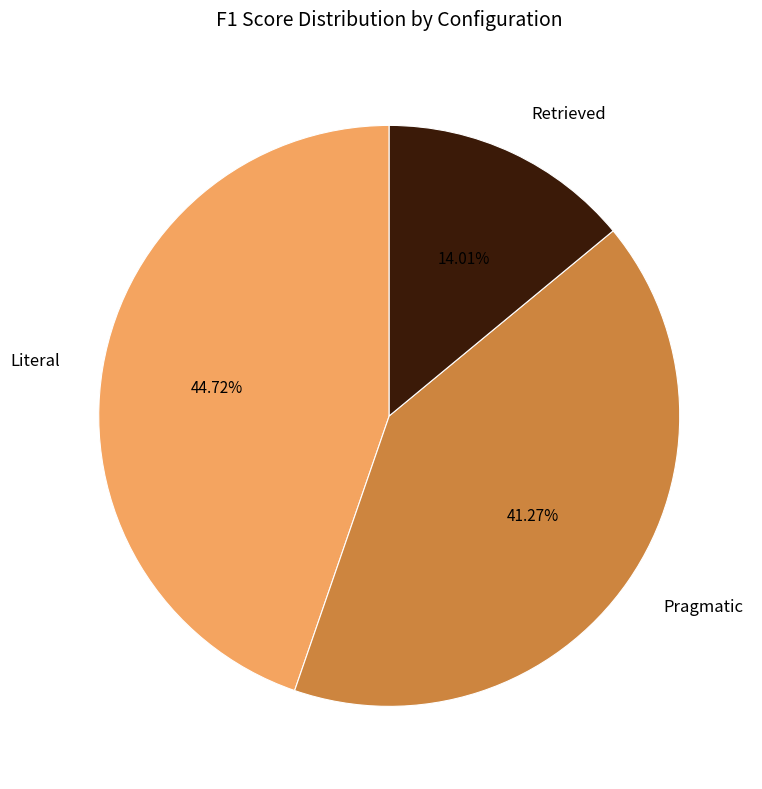

Count the number of slices in the pie.

3